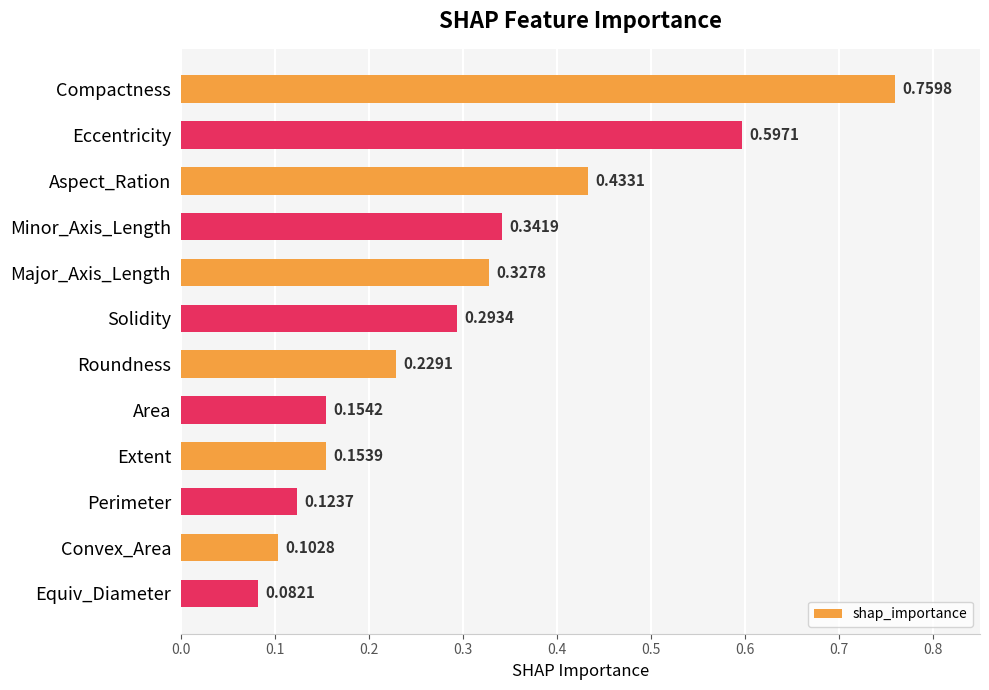

How many data points does each series have?

12